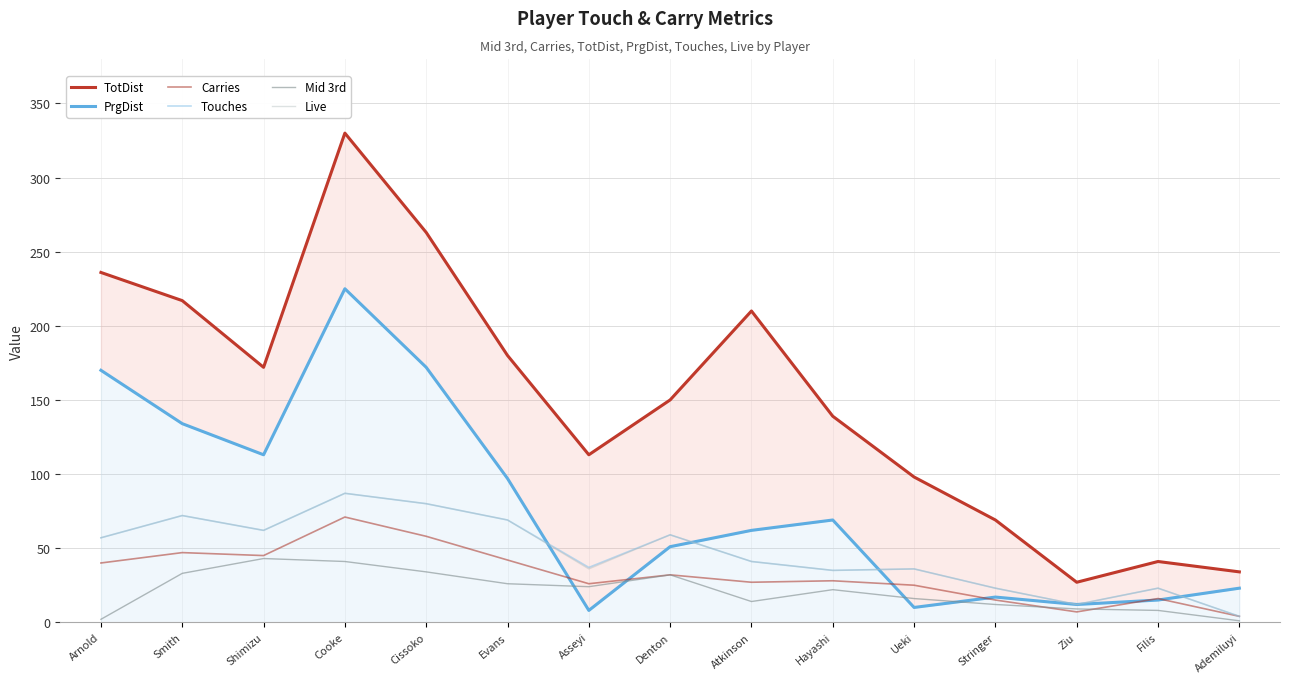

Rank the series by their maximum value, from highest to lowest.

TotDist, PrgDist, Touches, Live, Carries, Mid 3rd